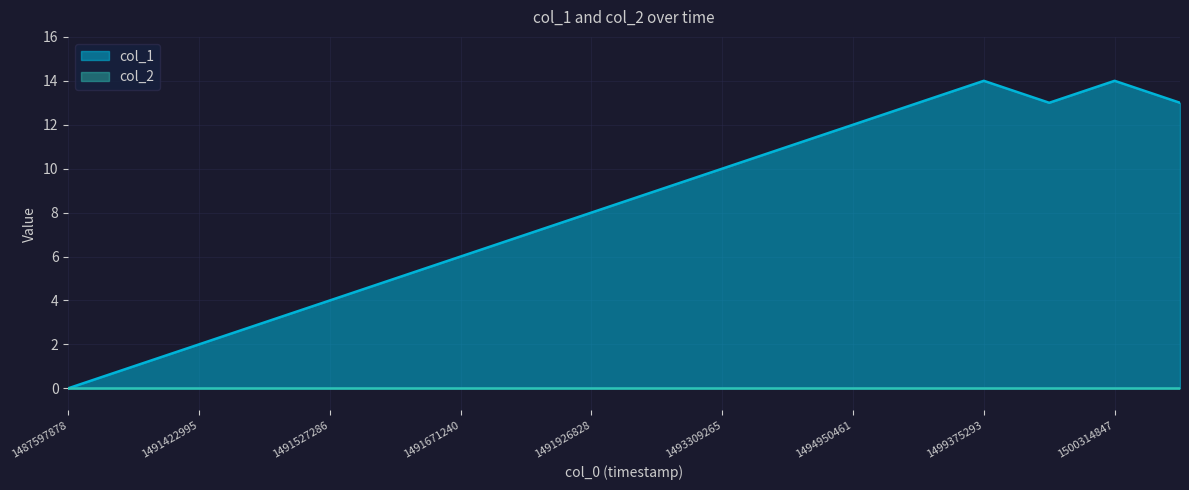

Is it true that the value at 1493600829 is 18?

False